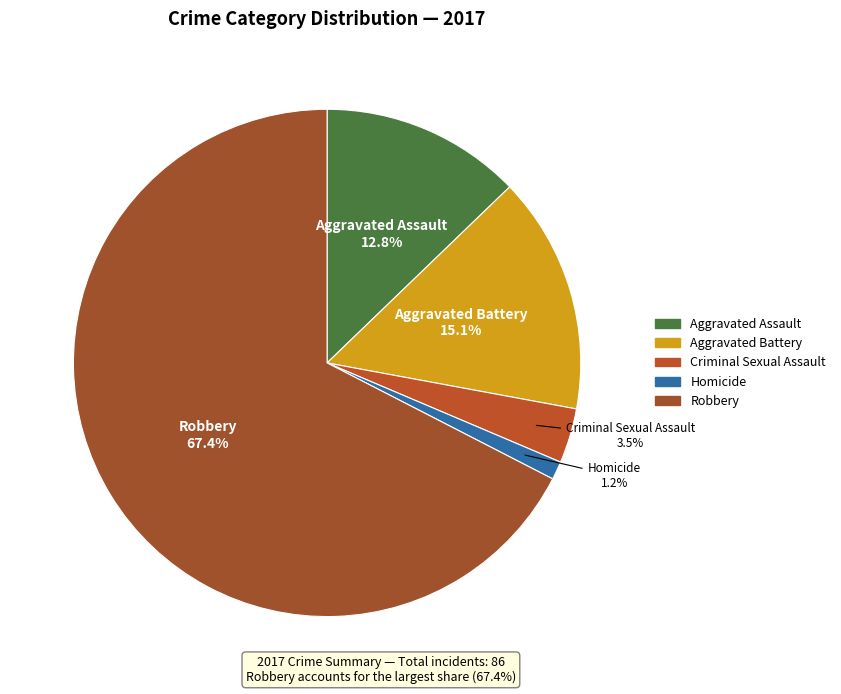

Count the number of slices in the pie.

5